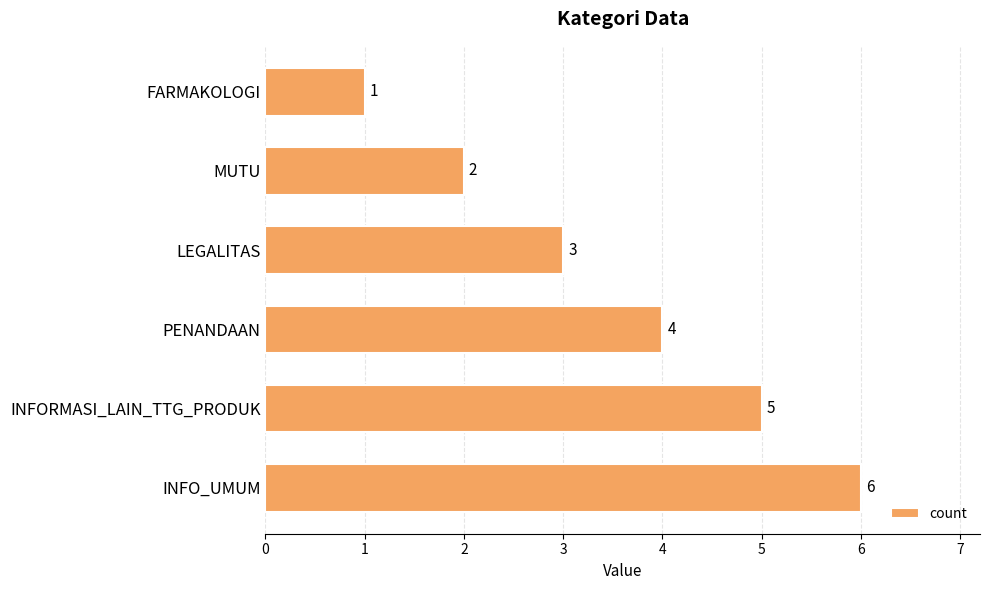

What is the change in value from FARMAKOLOGI to INFO_UMUM?

+5